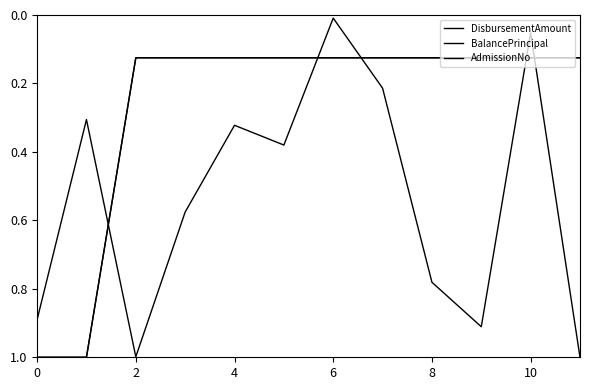

True or false: AdmissionNo and BalancePrincipal intersect in this chart.

True